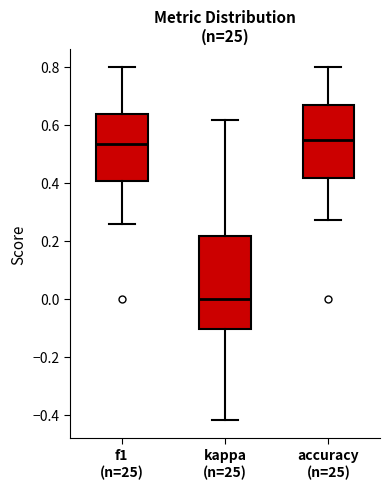

Where is the lower edge of the box for f1 (n=25) on the y-axis? The values are not printed on the chart, so give them approximately, as read against the axis.

0.40